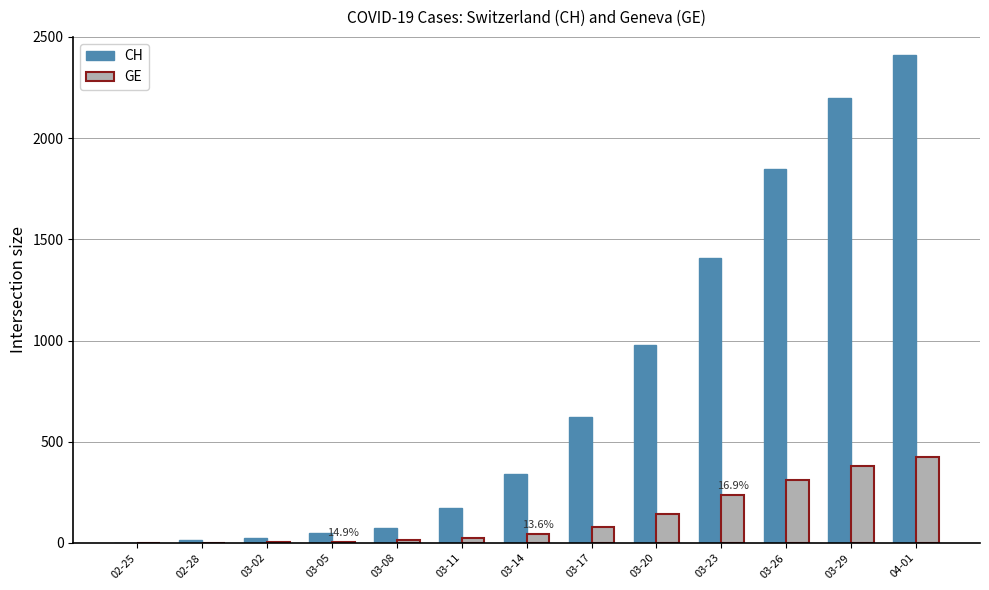

How many distinct data groups are displayed?

2